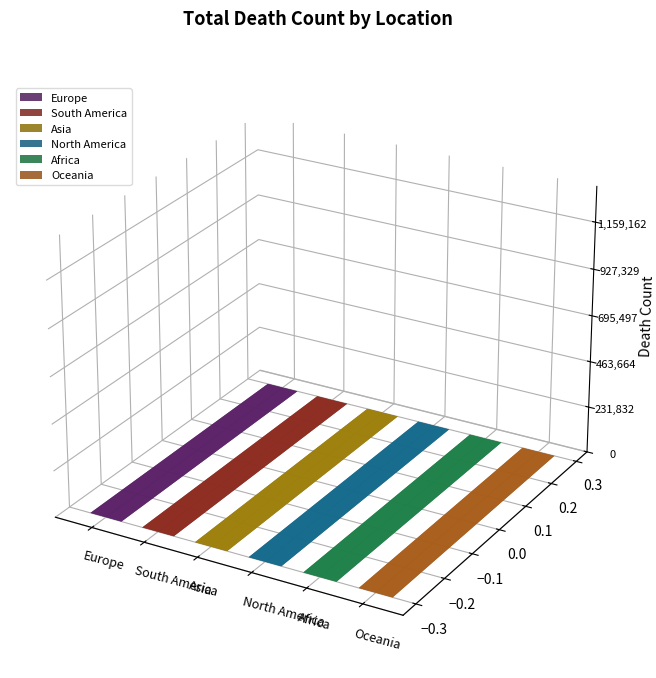

What value does the data have at South America, to the nearest 100?

1108700